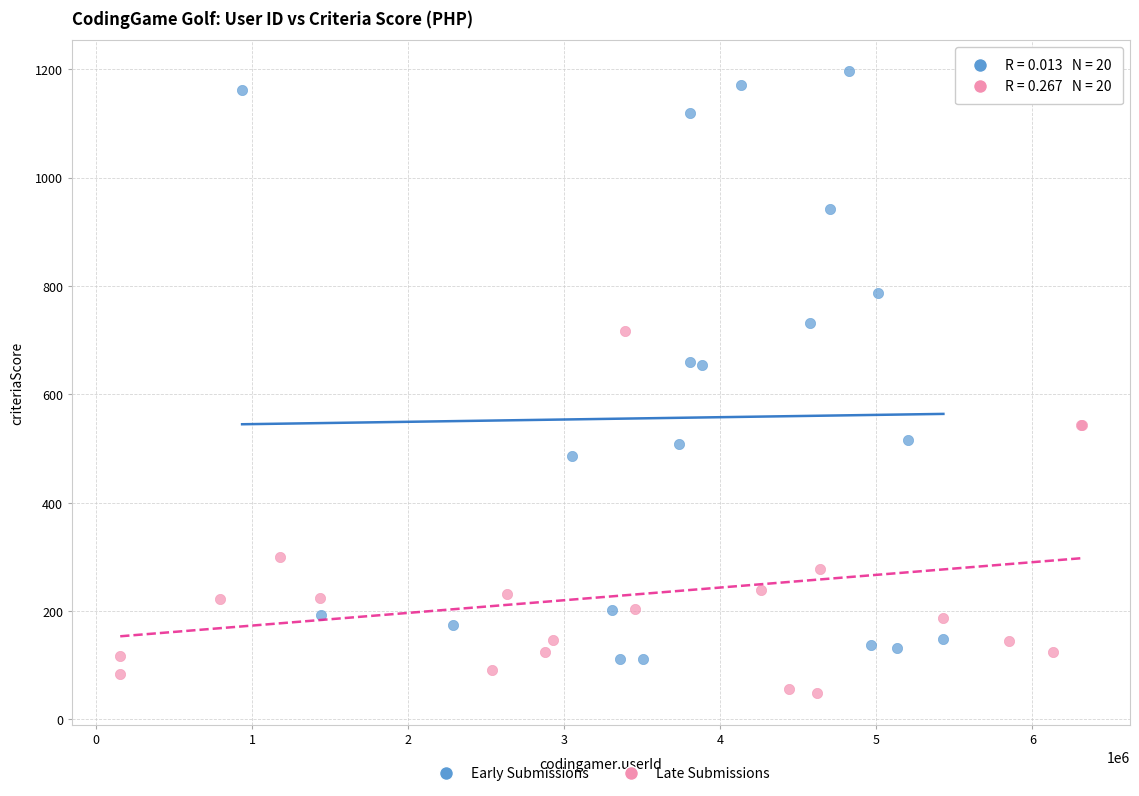

What are all the series names shown in the legend?

Early Submissions, Late Submissions